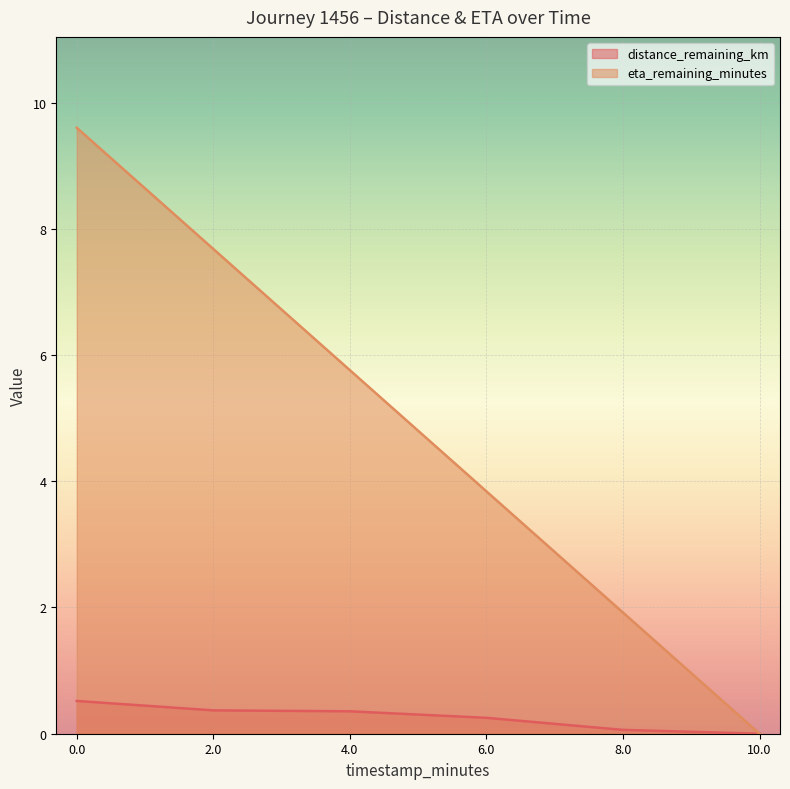

What is the difference between the distance_remaining_km values at 6.0 and 10.0?

0.3